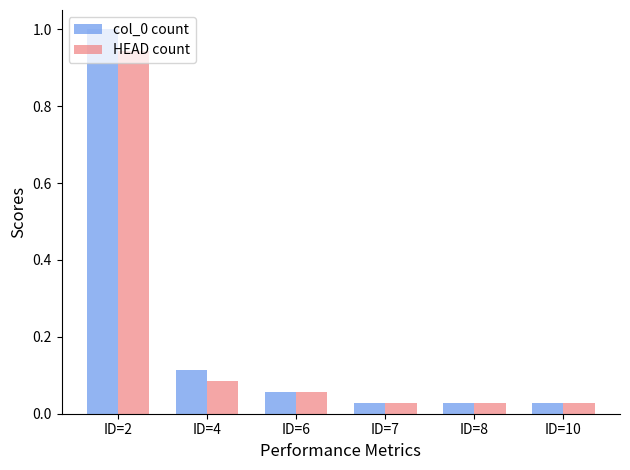

How many bars are there in total?

12